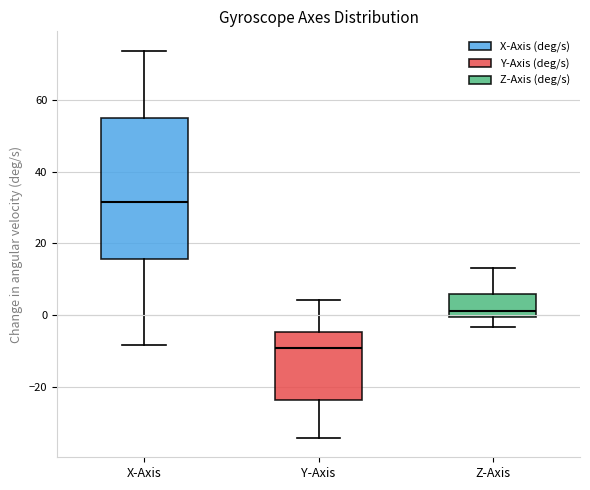

Comparing the boxes themselves (not the whiskers), which one is the tallest?

X-Axis